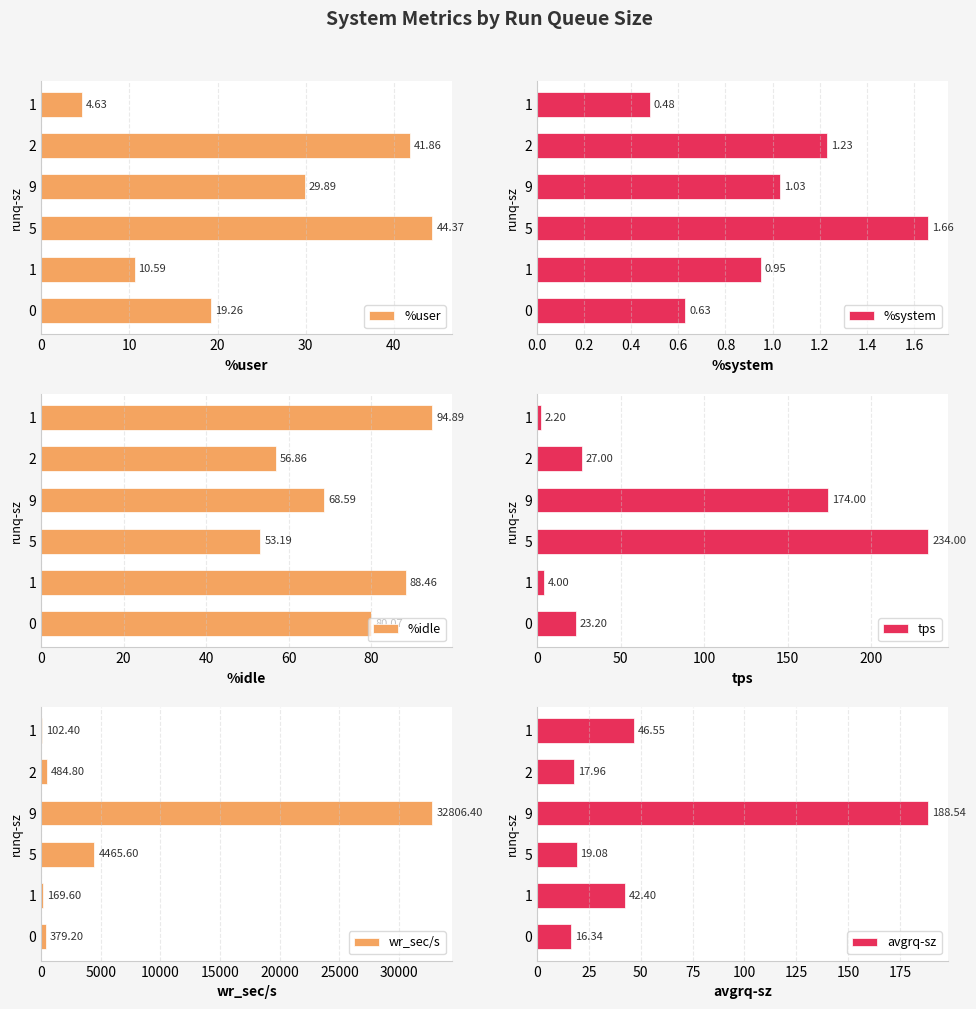

What is the value of the %user bar at the 5th from the left?

41.9